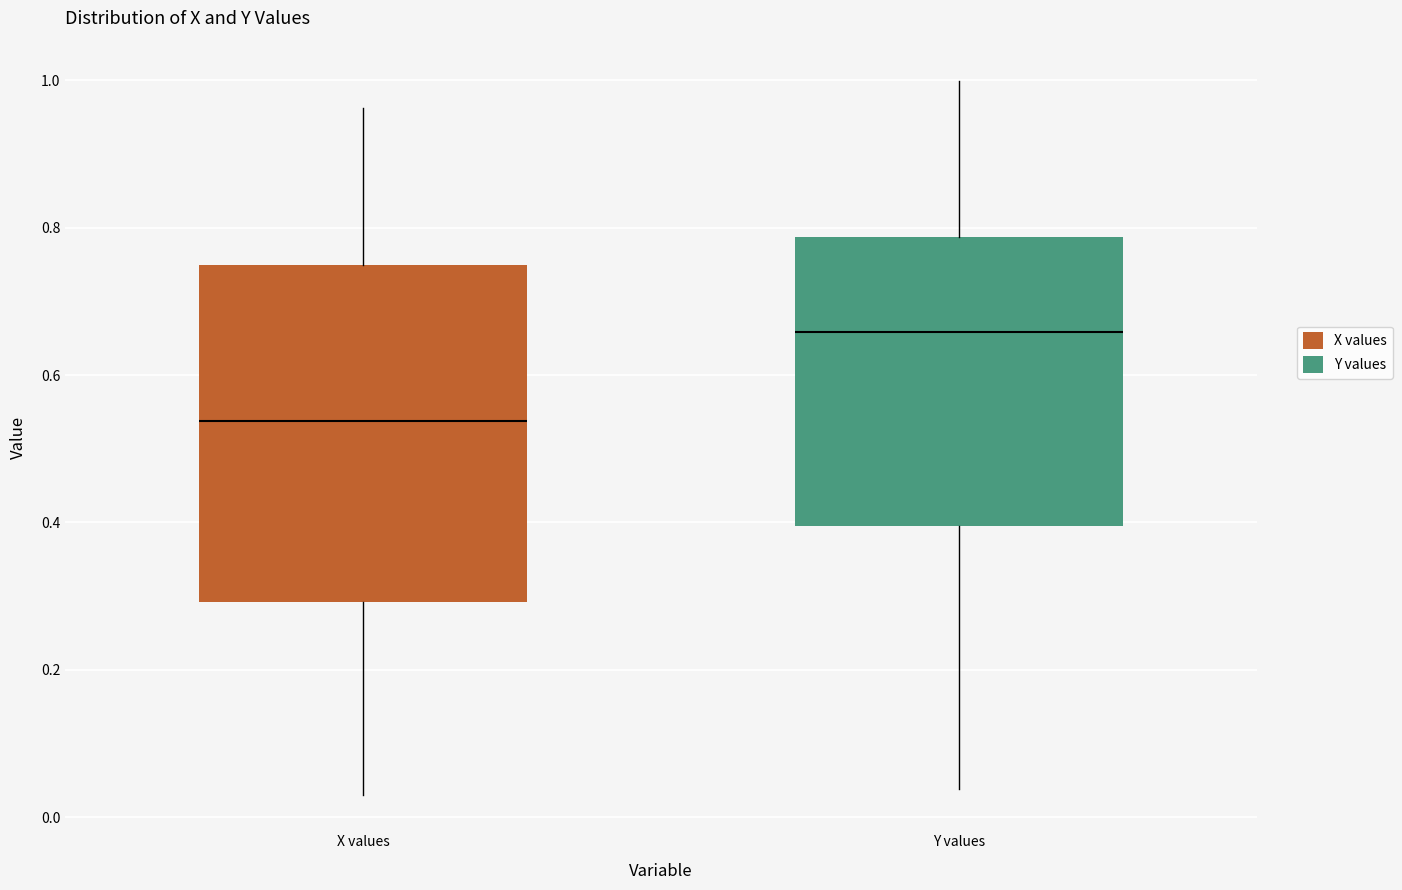

Reading left to right, read every box against the y-axis: the position of its median line, the range the box covers, and the ends of its whiskers. The values are not printed on the chart, so give them approximately, as read against the axis.

X values: median 0.54, box 0.30 to 0.74, whiskers 0.04 to 0.96
Y values: median 0.66, box 0.40 to 0.78, whiskers 0.04 to 1.00